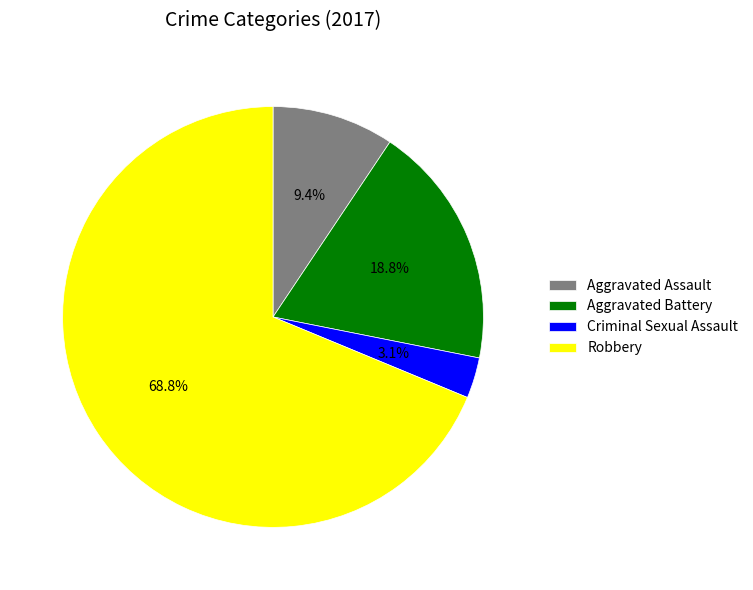

Count the number of slices in the pie.

4